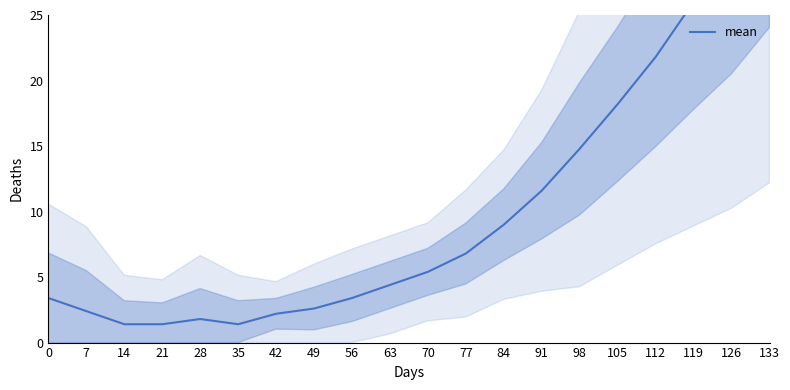

How many lines are shown in the chart?

1